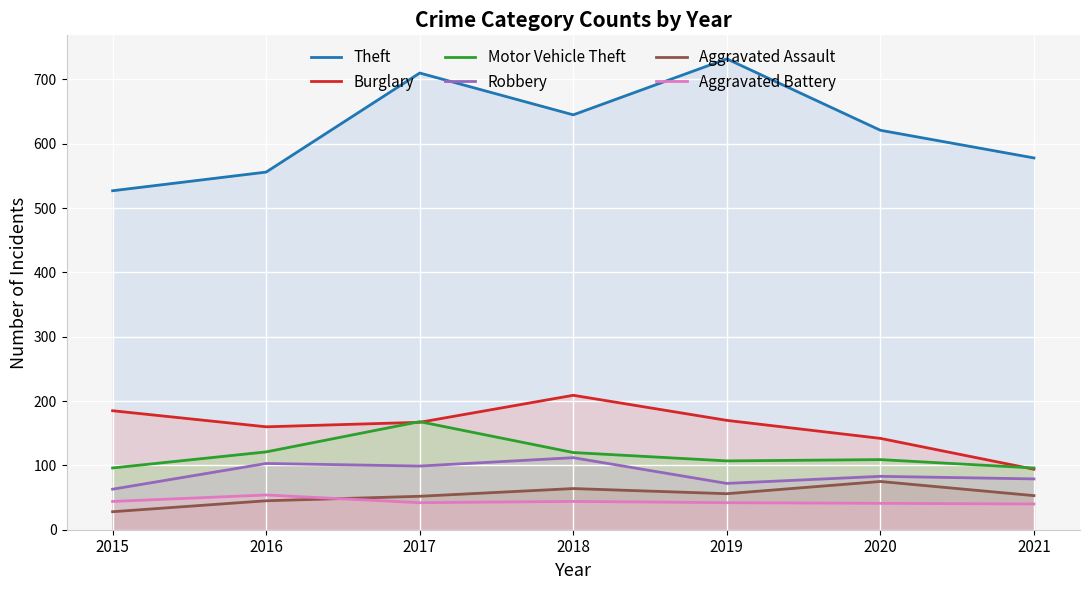

Which series changed the most between 2015 and 2017?

Theft